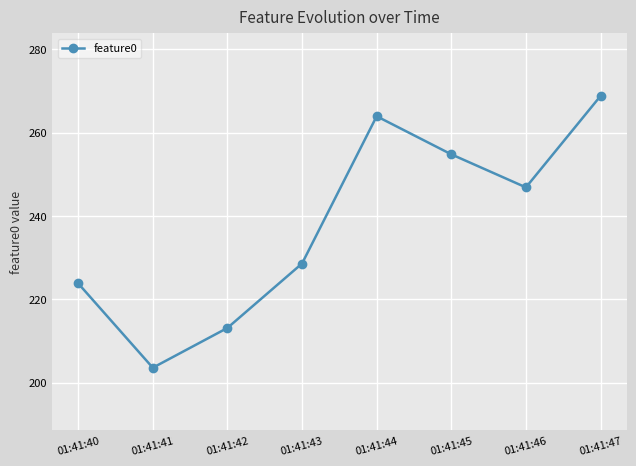

List the labels in order of value, largest first.

01:41:47, 01:41:44, 01:41:45, 01:41:46, 01:41:43, 01:41:40, 01:41:42, 01:41:41